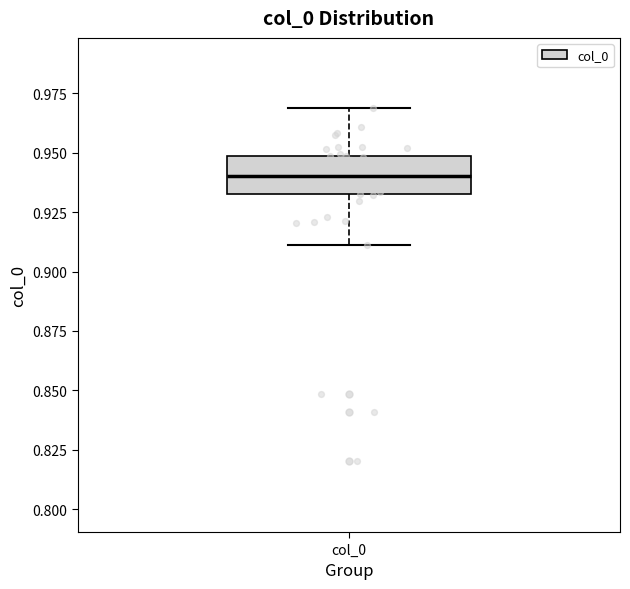

Where does the median line of the box for col_0 sit on the y-axis? The values are not printed on the chart, so give them approximately, as read against the axis.

0.94